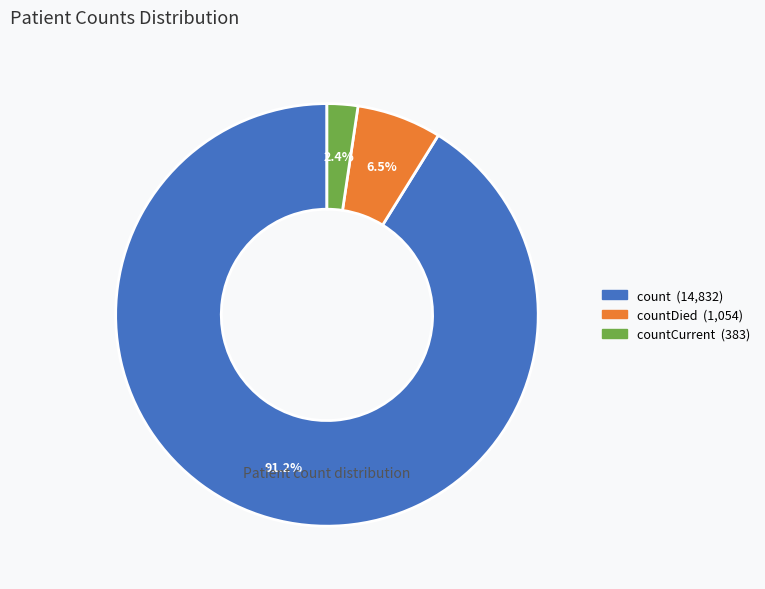

Is there any slice that represents more than half of the pie?

Yes